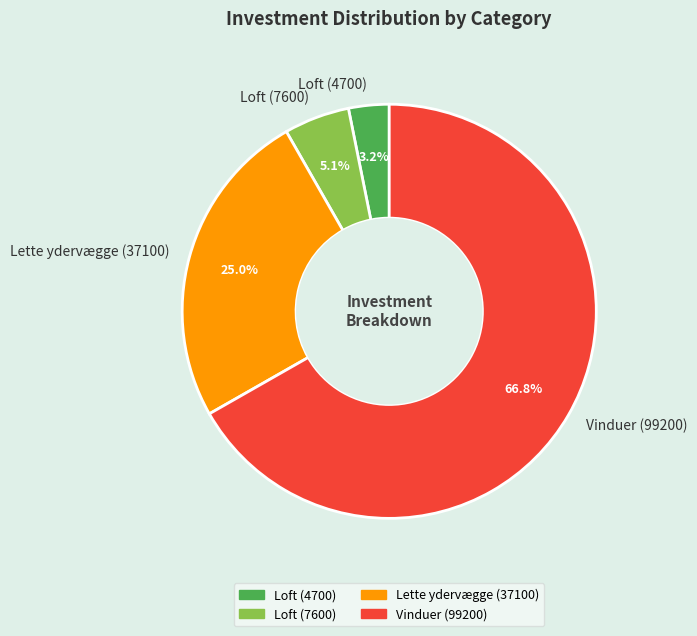

Is it true that Lette ydervægge (37100) is 25% of the pie?

True